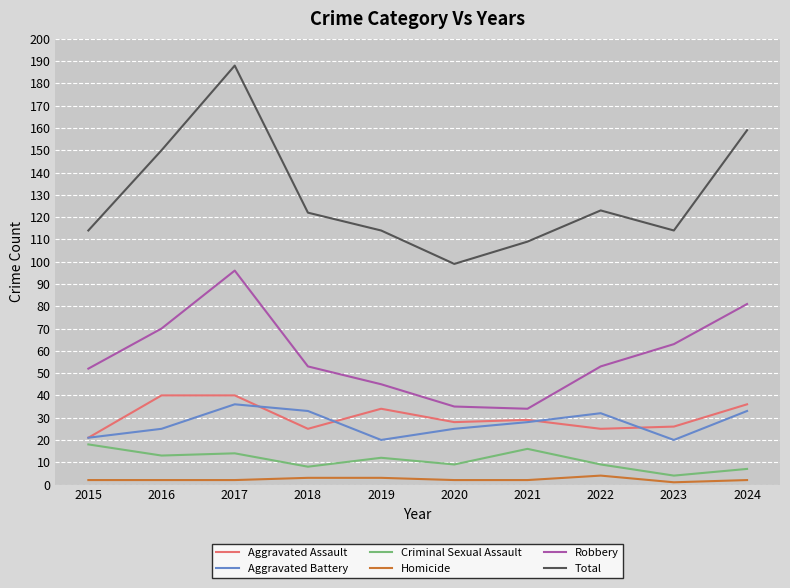

Between 2016 and 2020, which series saw the biggest shift?

Total